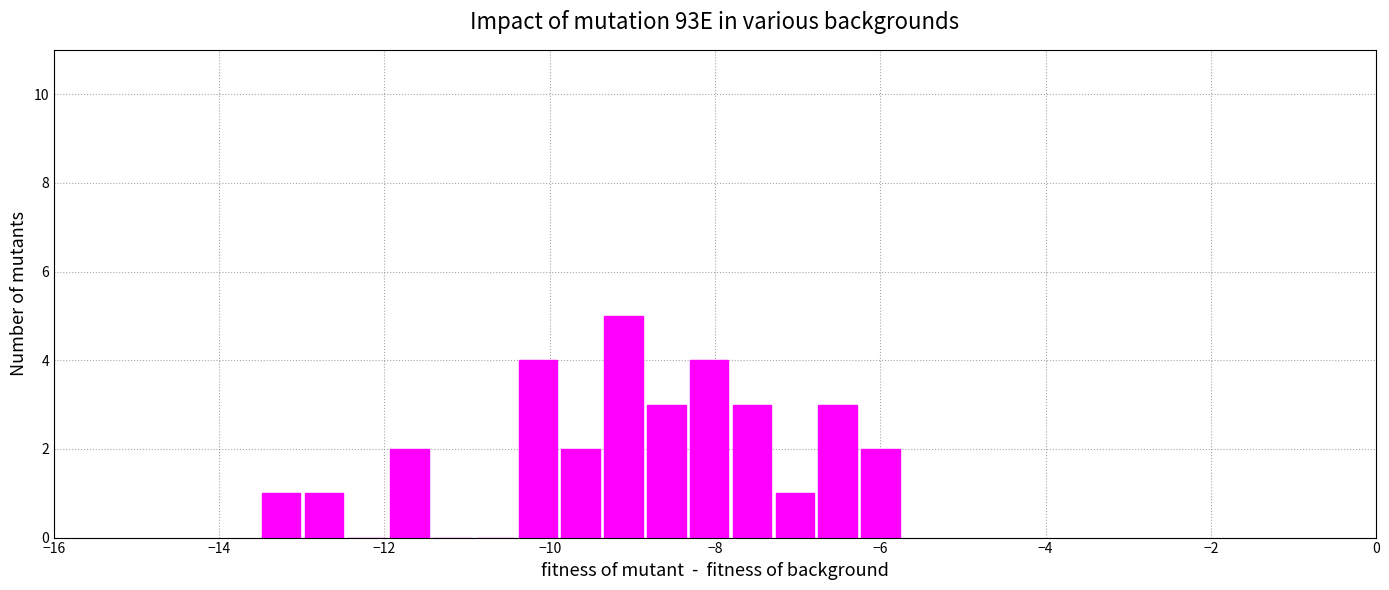

Read against the x-axis, roughly where is the centre of the tallest bar?

-9.2